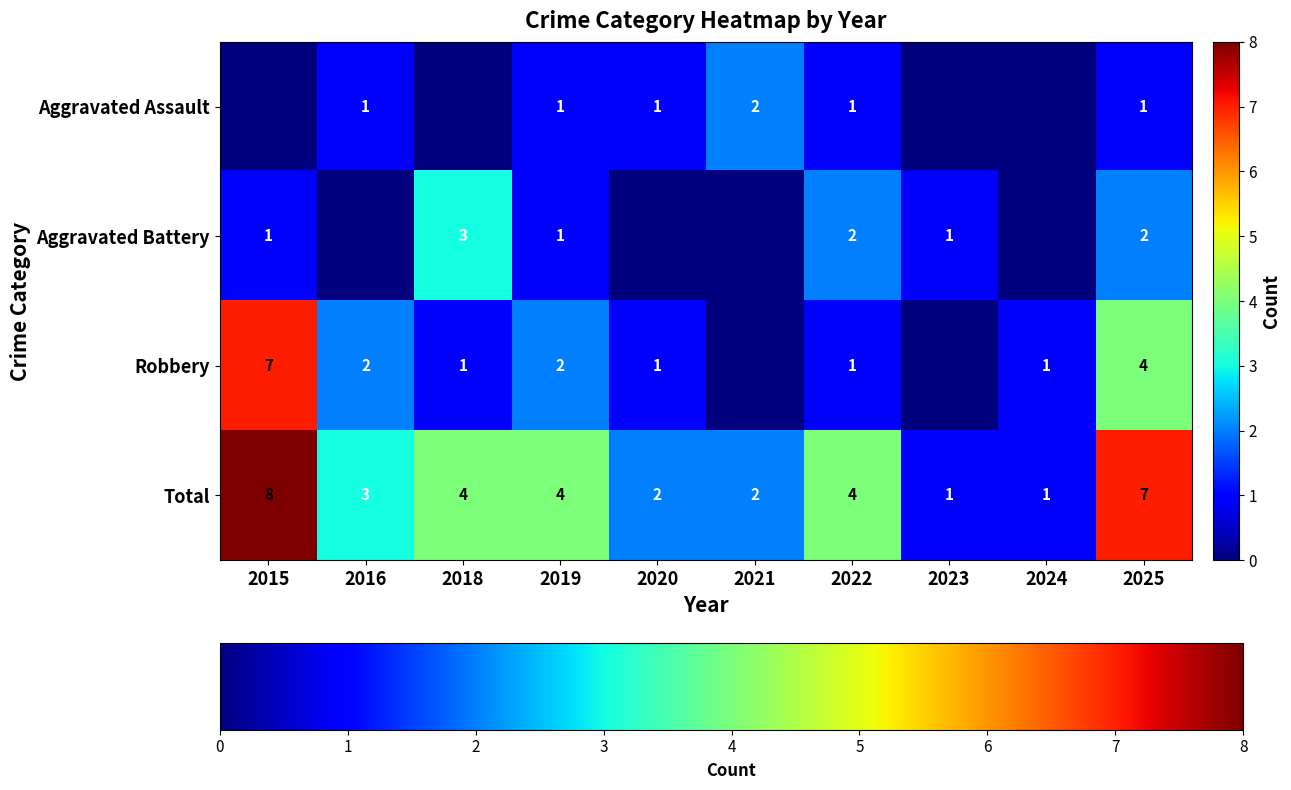

Which category has the highest value in the Total series?

2015